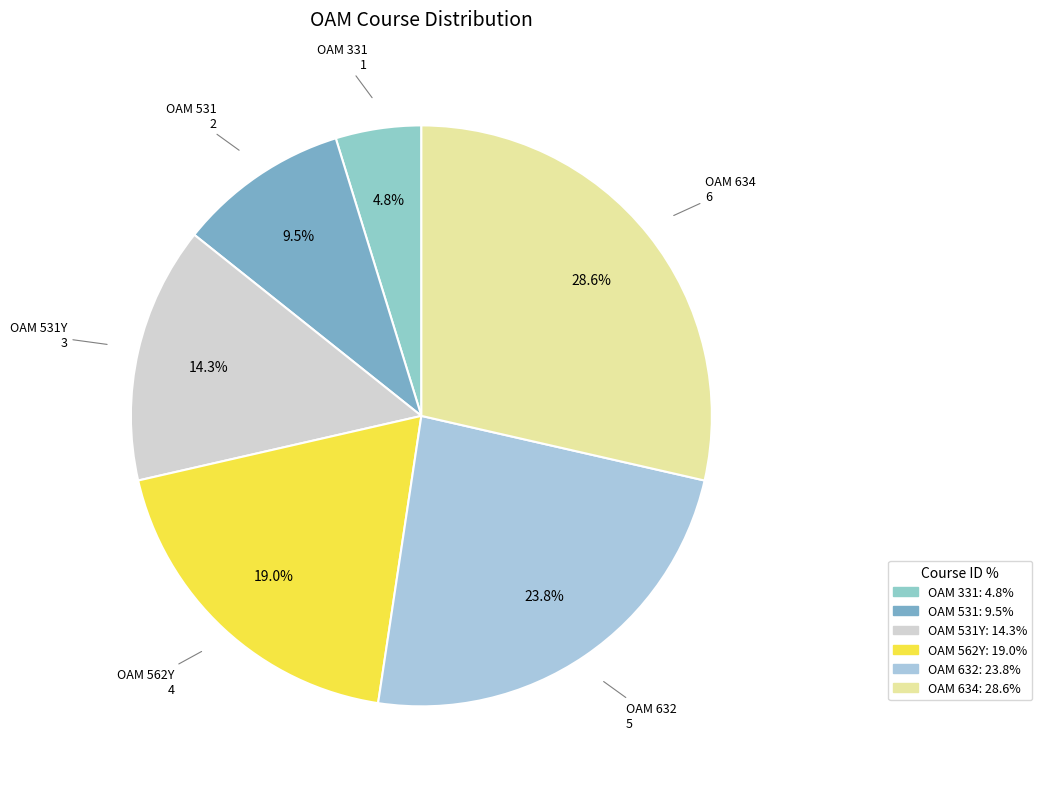

How many segments does this pie chart have?

6